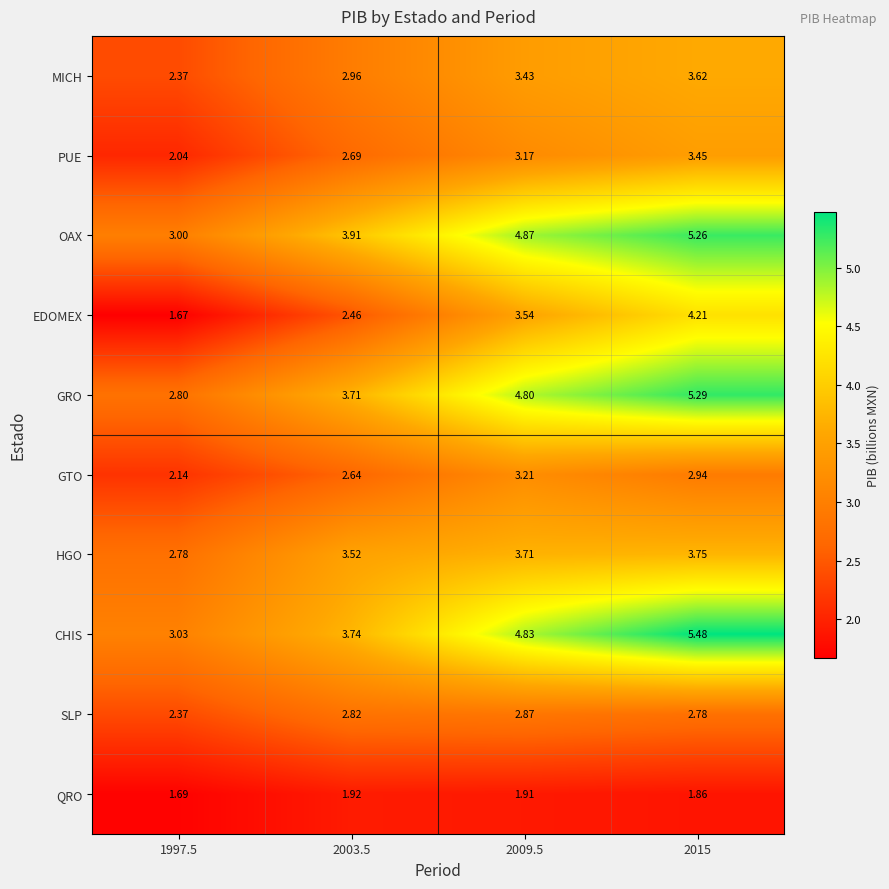

Which series has the largest total across all categories?

CHIS